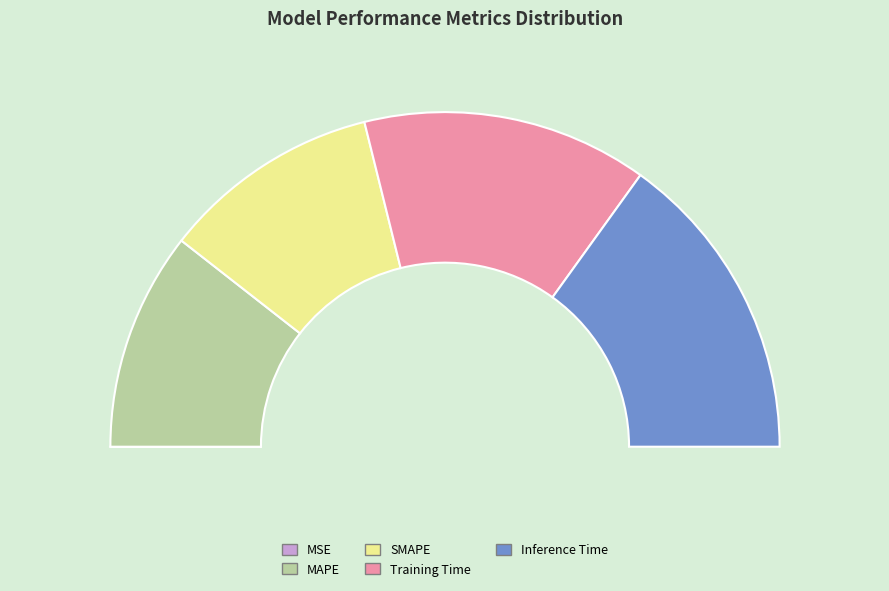

Which slice is the smallest?

MSE